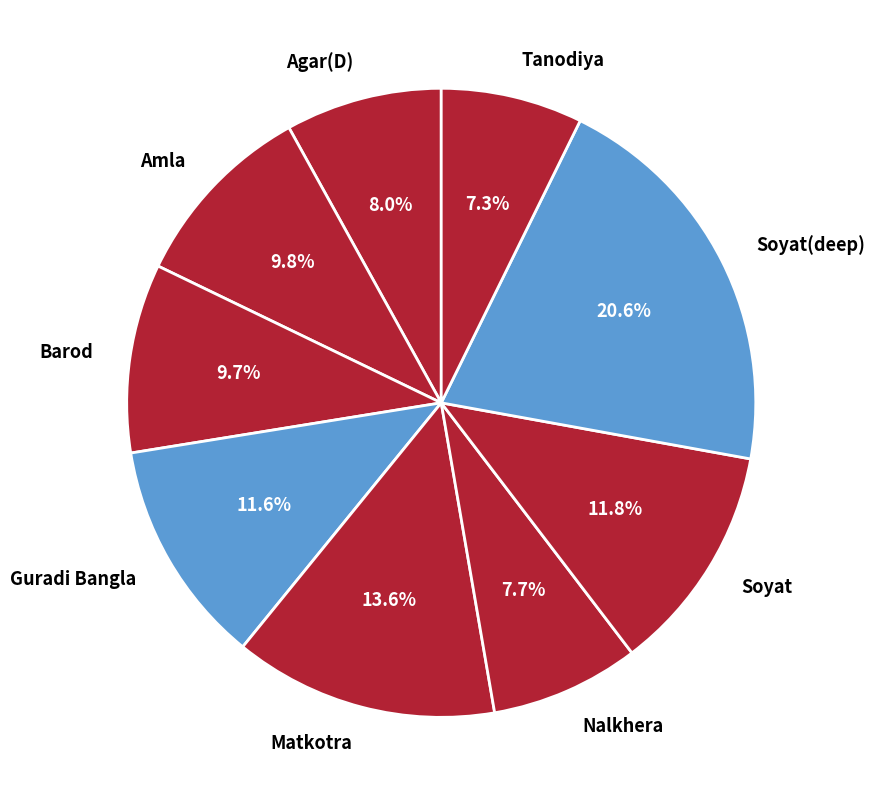

To the nearest percent, what is the combined percentage of Nalkhera and Tanodiya?

15%